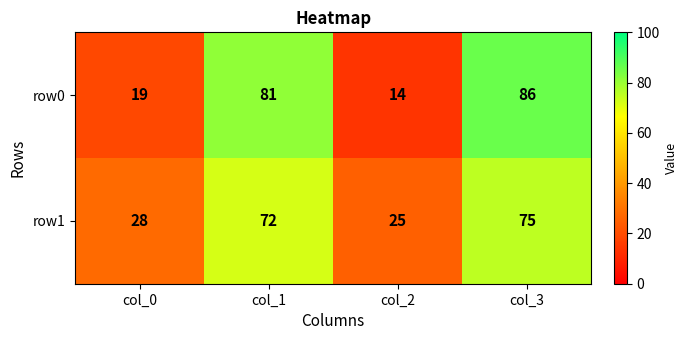

The value of row1 at col_0 is 28. True or false?

True